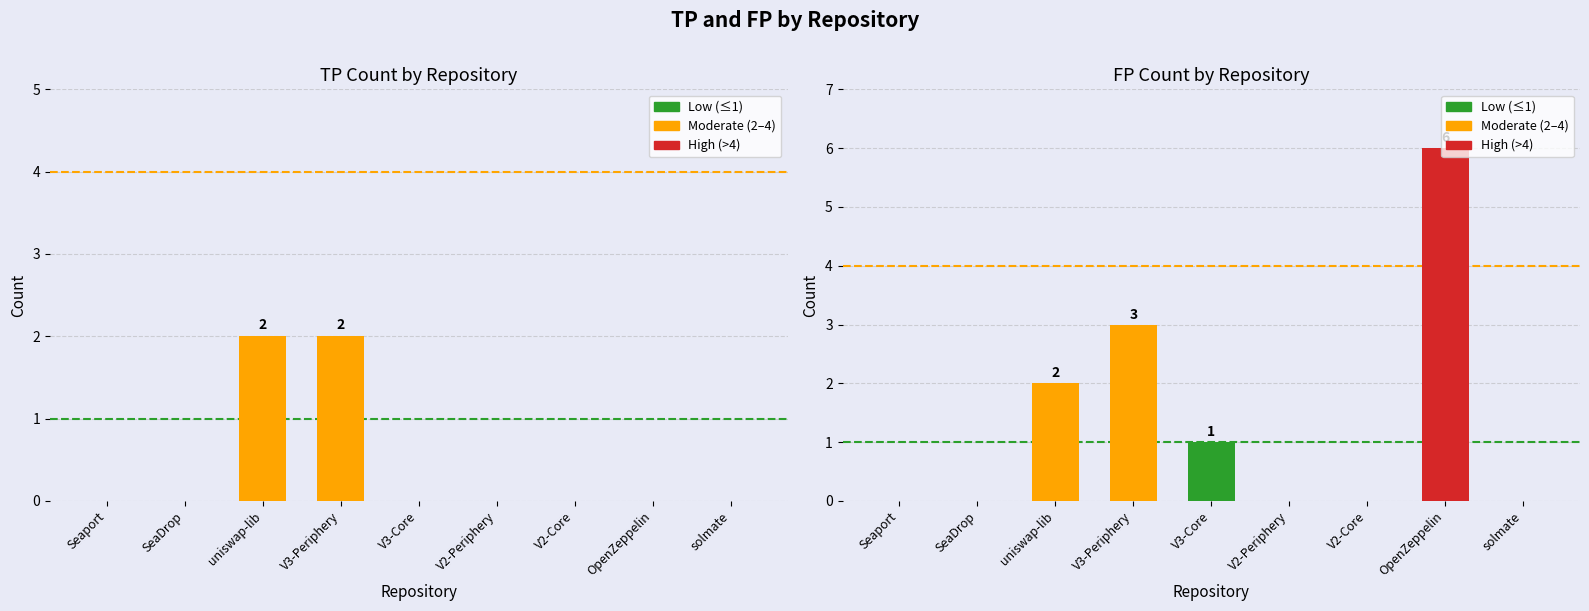

What is the label of the 8th bar from the left?

OpenZeppelin